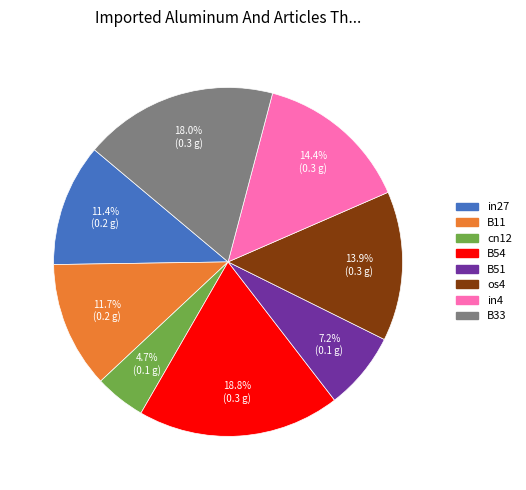

Is there a majority slice in this chart?

No